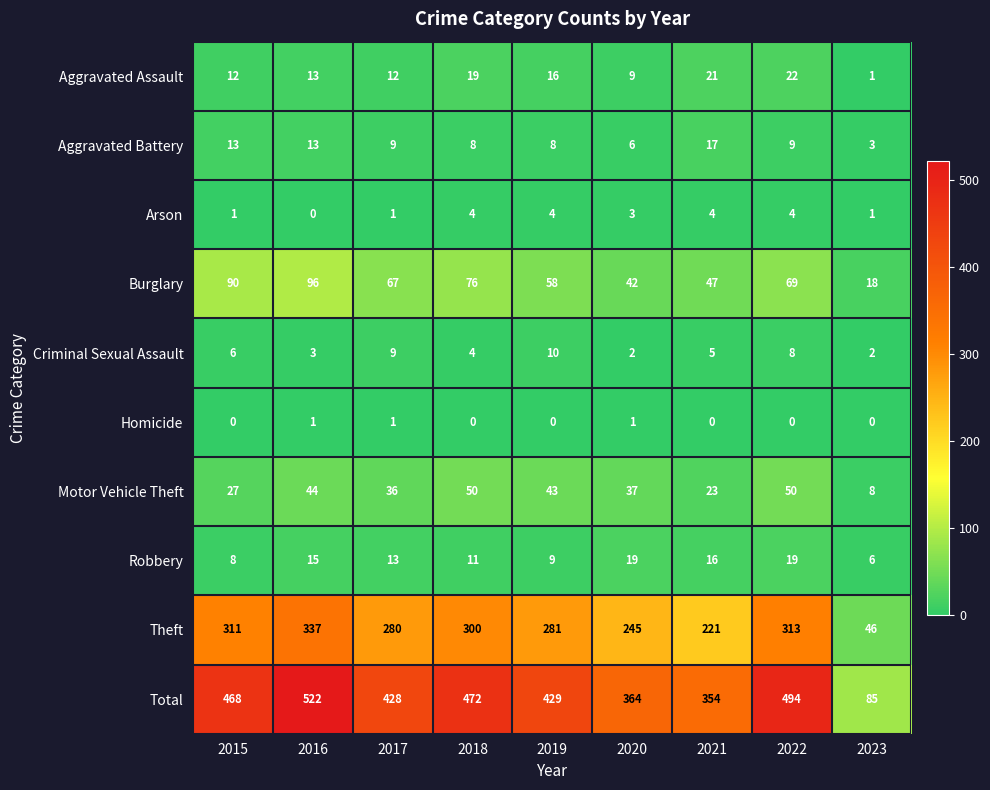

What is the average value of the Burglary series?

63